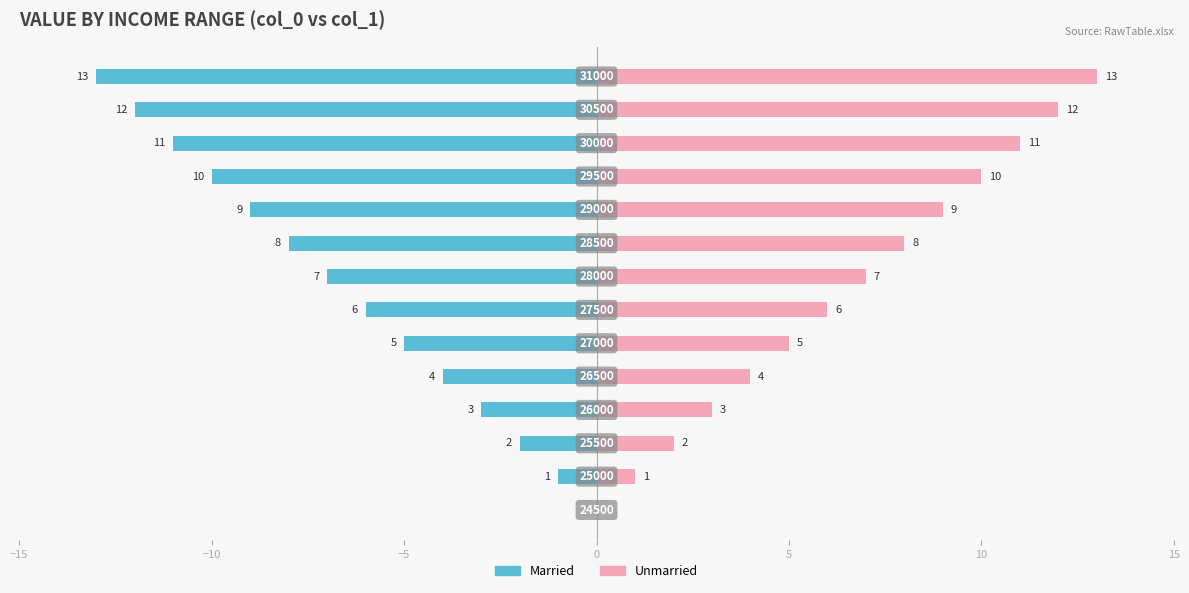

Which series has the largest total across all categories?

Unmarried